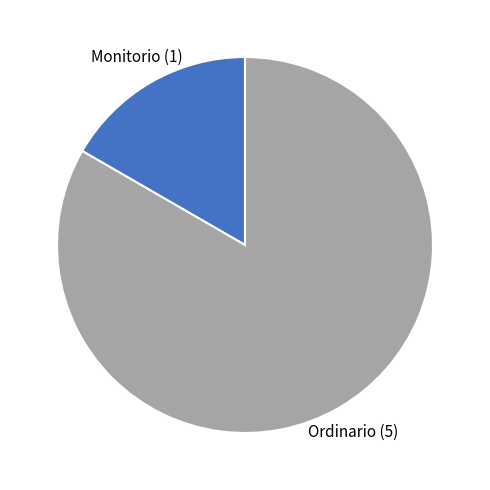

The Ordinario (5) slice represents 83% of the pie. True or false?

True